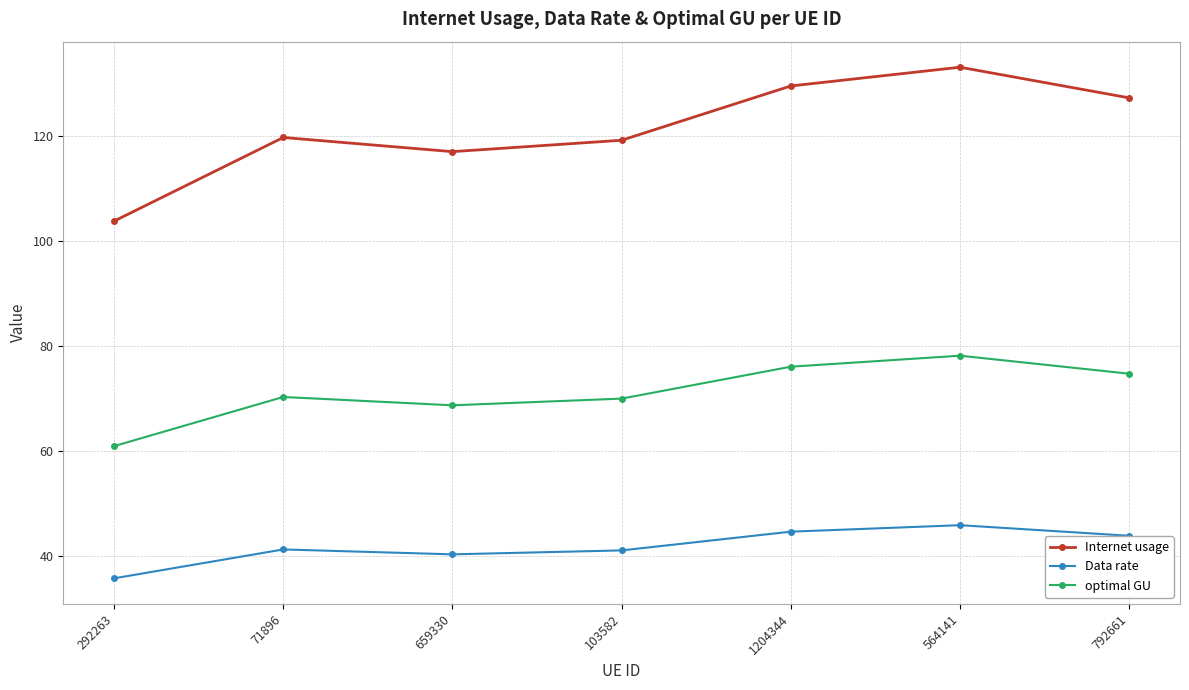

What is the sum of the Data rate values at 71896 and 564141?

87.3